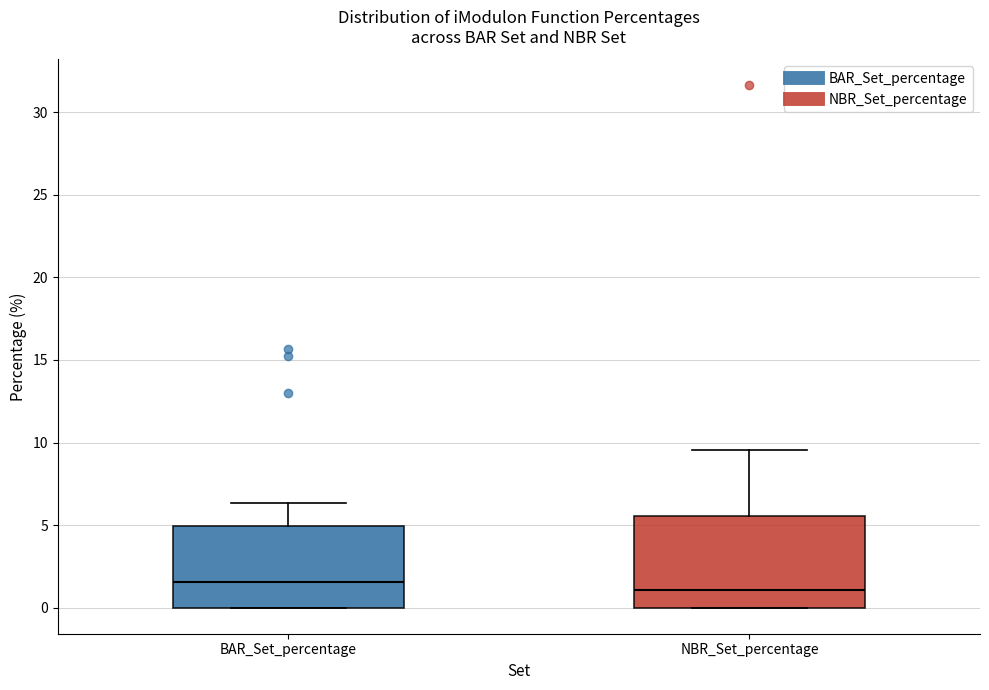

Where is the upper edge of the box for NBR_Set_percentage on the y-axis? The values are not printed on the chart, so give them approximately, as read against the axis.

5.5